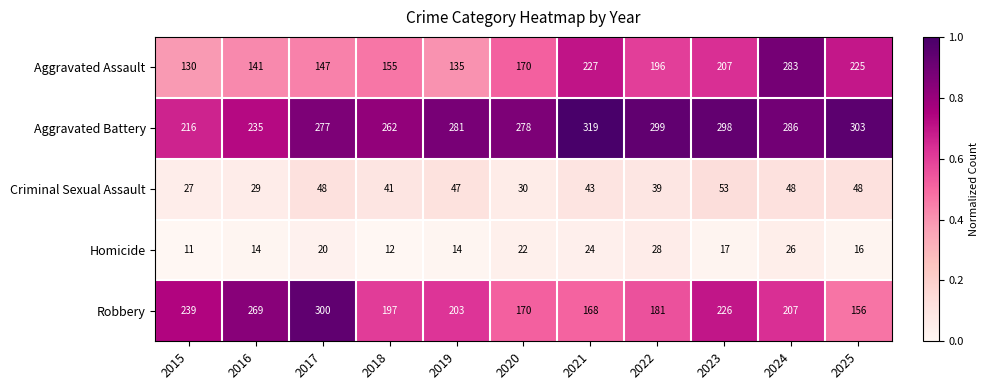

The value of Criminal Sexual Assault at 2018 is 18. True or false?

False